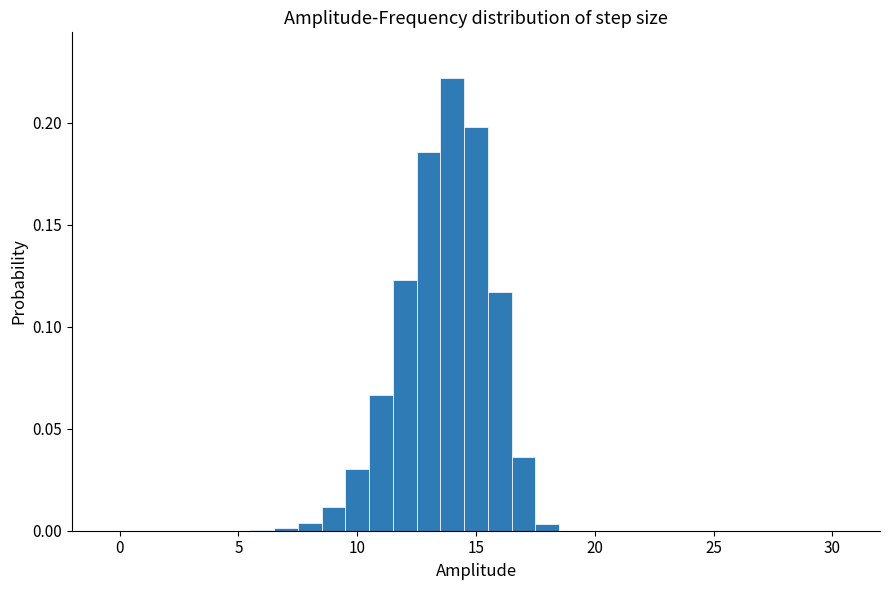

Read against the x-axis, roughly where is the centre of the tallest bar?

14.0